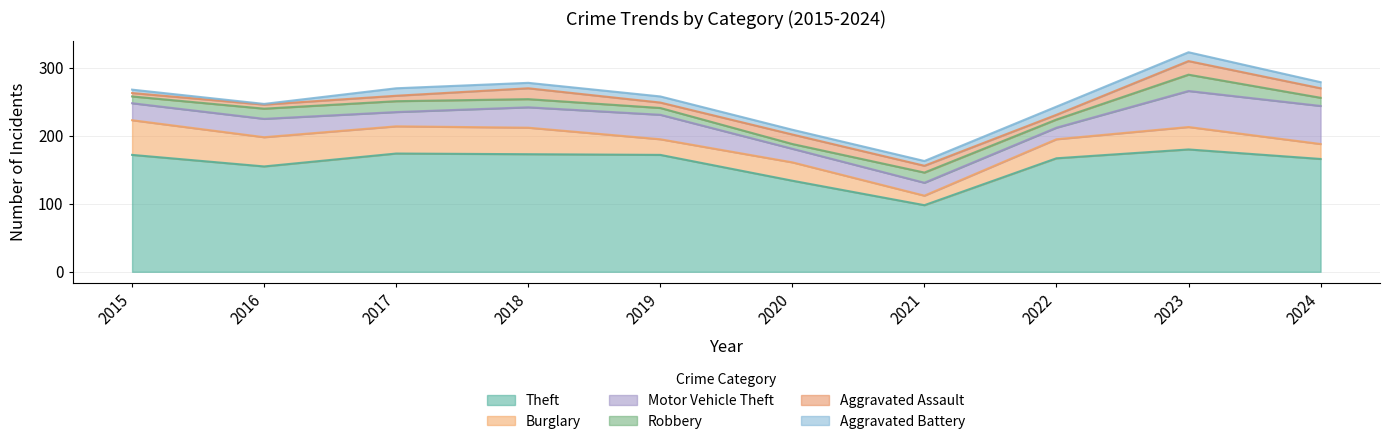

What is the value of the Theft point at the 6th from the left?

134